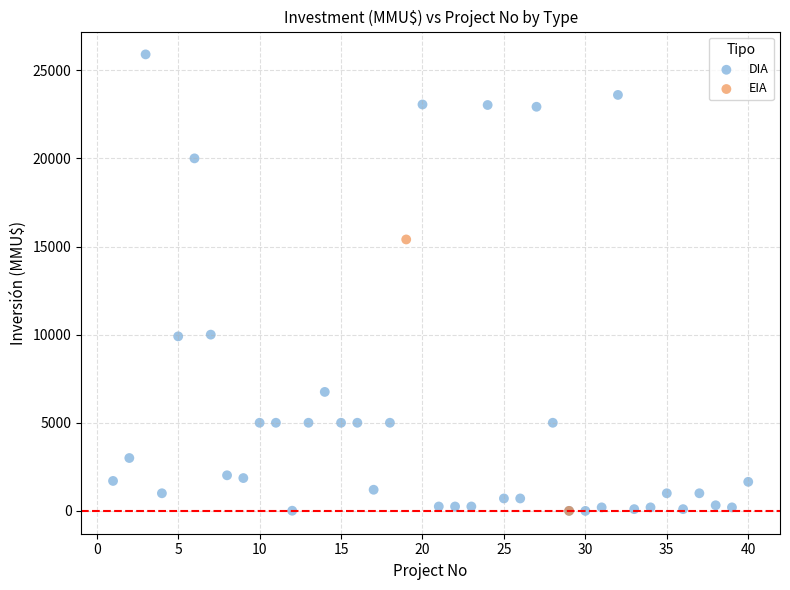

What are all the series names shown in the legend?

DIA, EIA